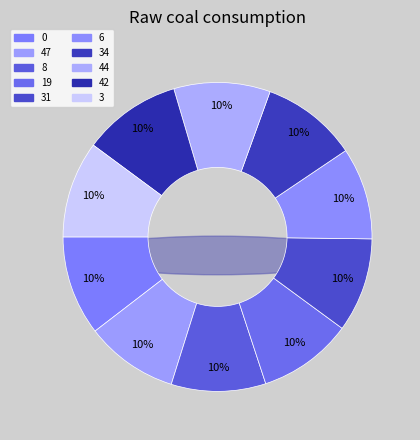

Combined, do 3 and 19 account for over 50%?

No